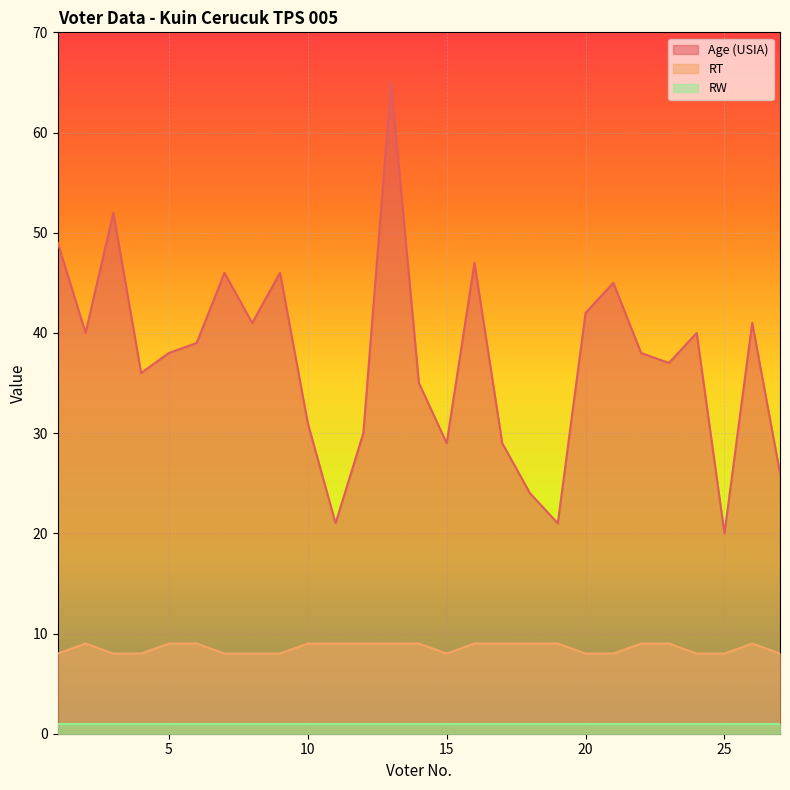

What is the maximum value shown in the chart?

65